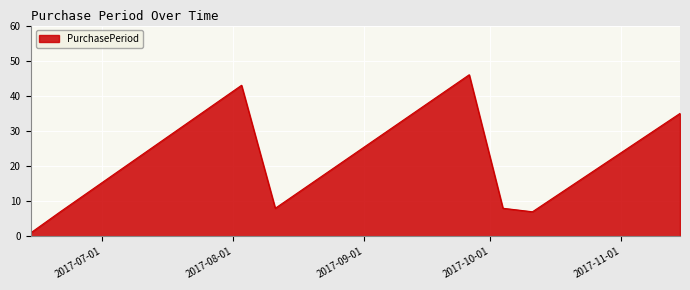

What is the difference between the maximum and minimum values?

45